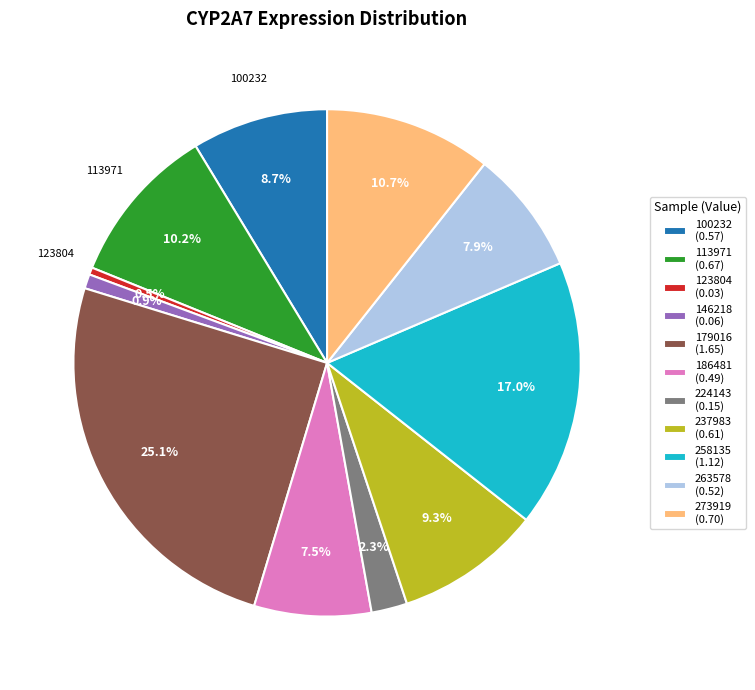

What portion of the pie excludes 100232 (0.57)?

91.3%